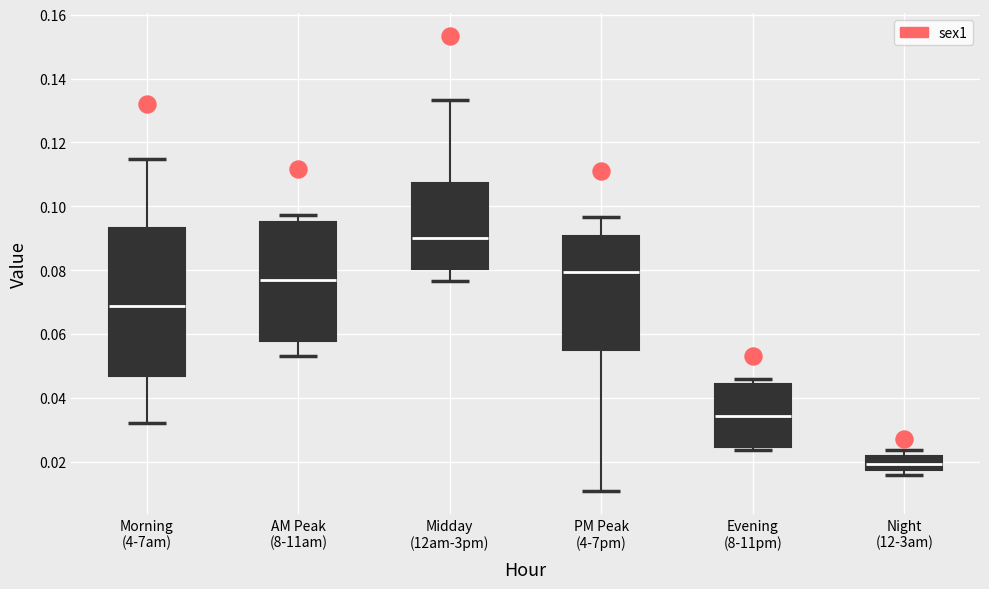

Which box is the tallest, from its lower edge to its upper edge?

Morning (4-7am)